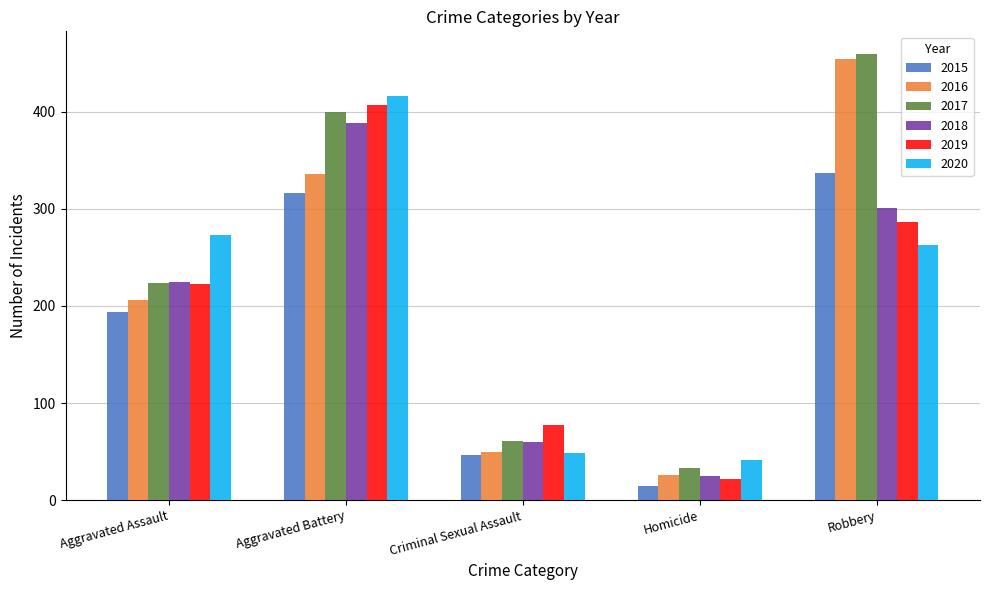

At which category does the chart reach its minimum across all series?

Homicide